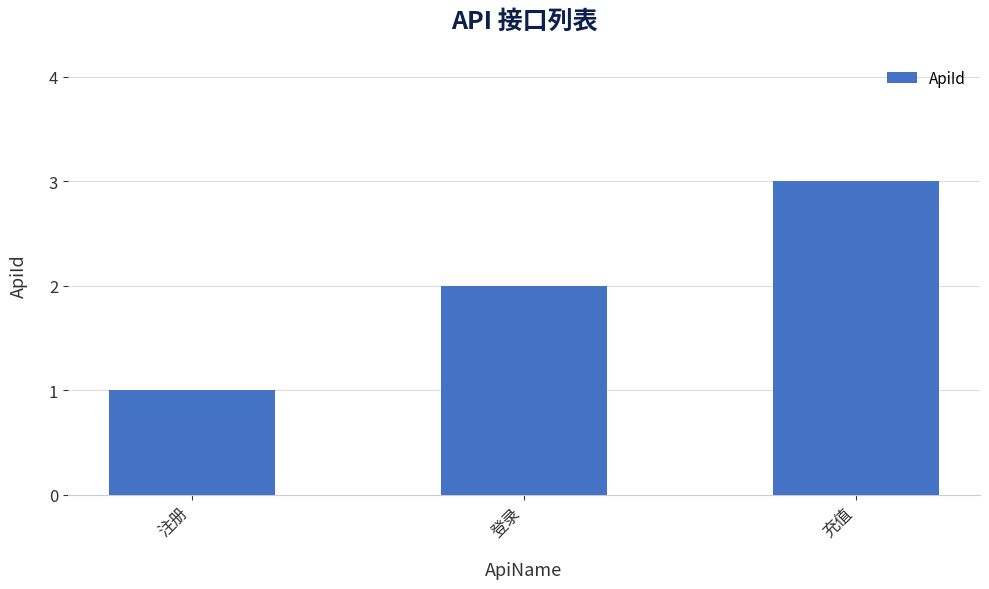

List the labels in order of value, largest first.

充值, 登录, 注册